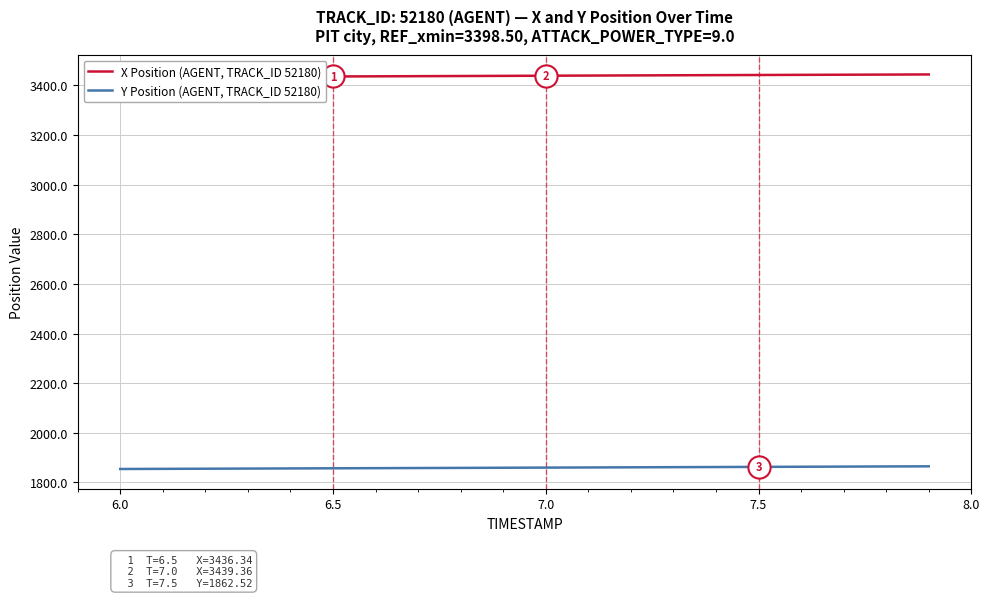

What is the maximum value for Y Position (AGENT, TRACK_ID 52180)?

1864.8